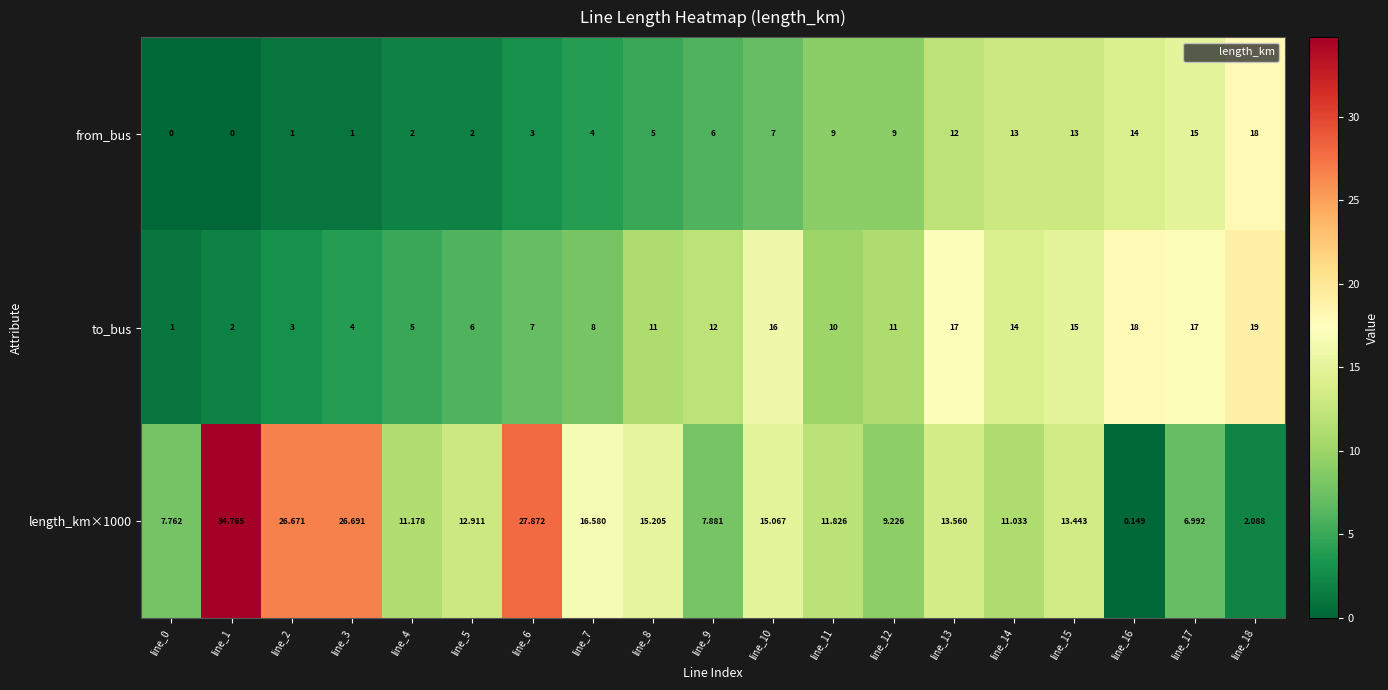

How many categories are shown in the chart?

19